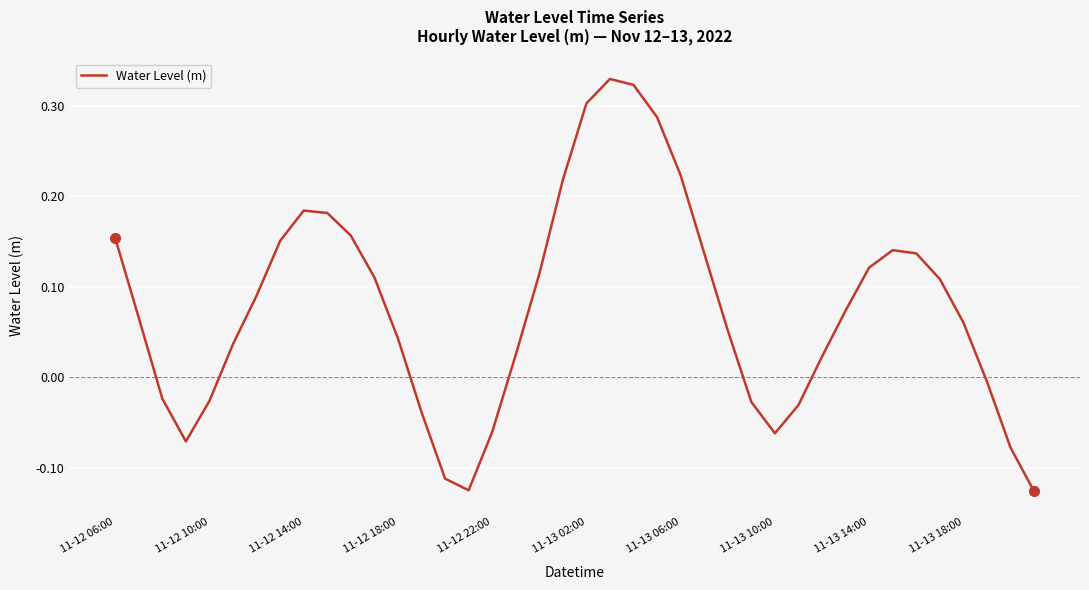

What is the value of the 27th point from the left?

0.1